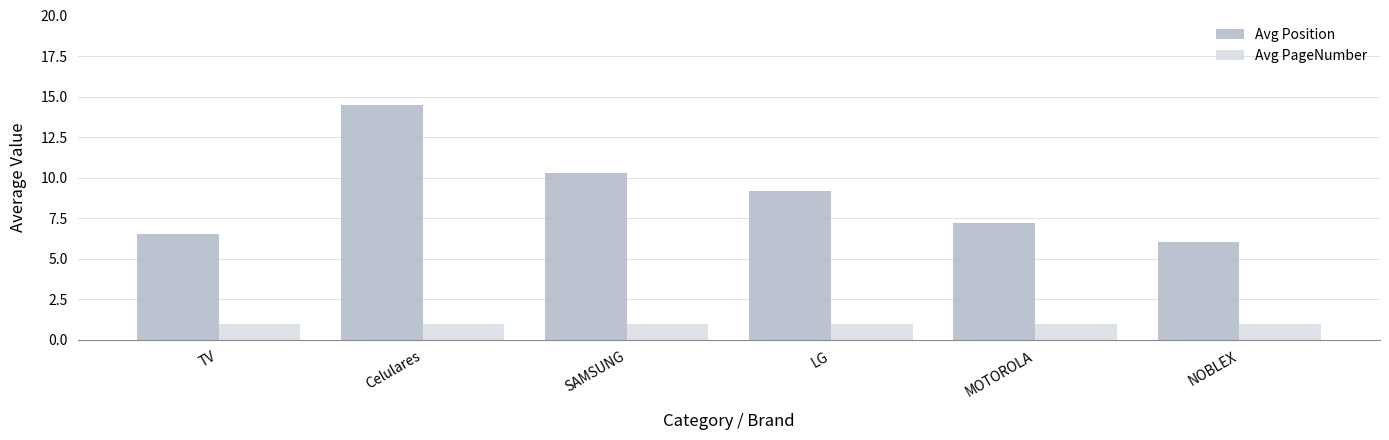

What is the highest value of the Avg PageNumber series?

1.0